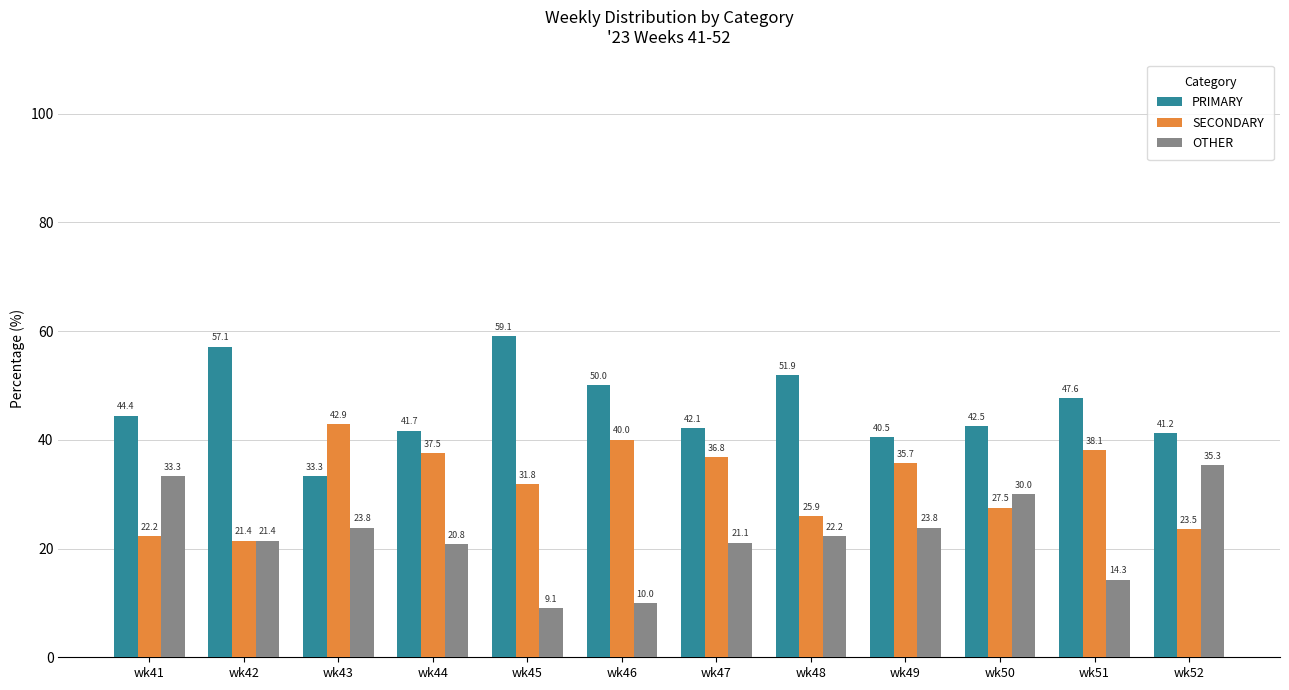

Which category has the highest value across all series?

wk45